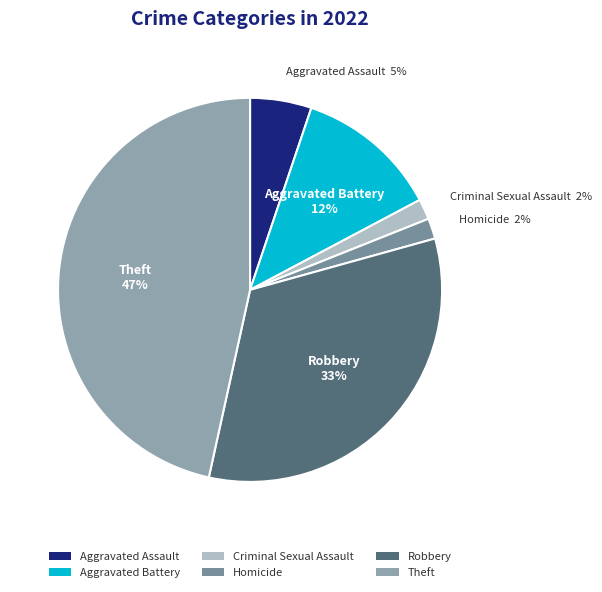

Approximately how many times larger is the value at Robbery compared to Theft?

0.7